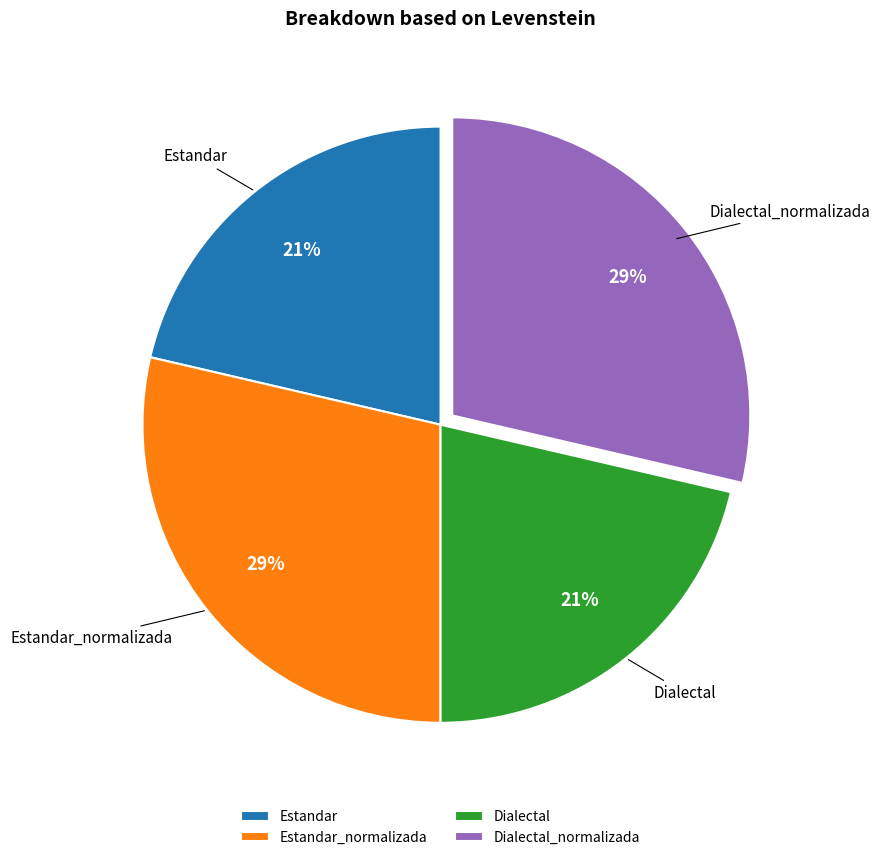

Is the sum of Estandar_normalizada and Dialectal_normalizada greater than half?

Yes